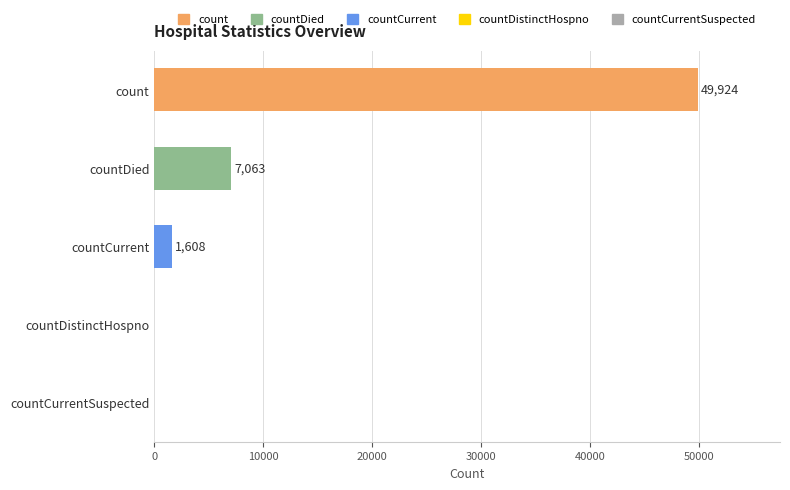

True or false: the data shows 49924 at count.

True